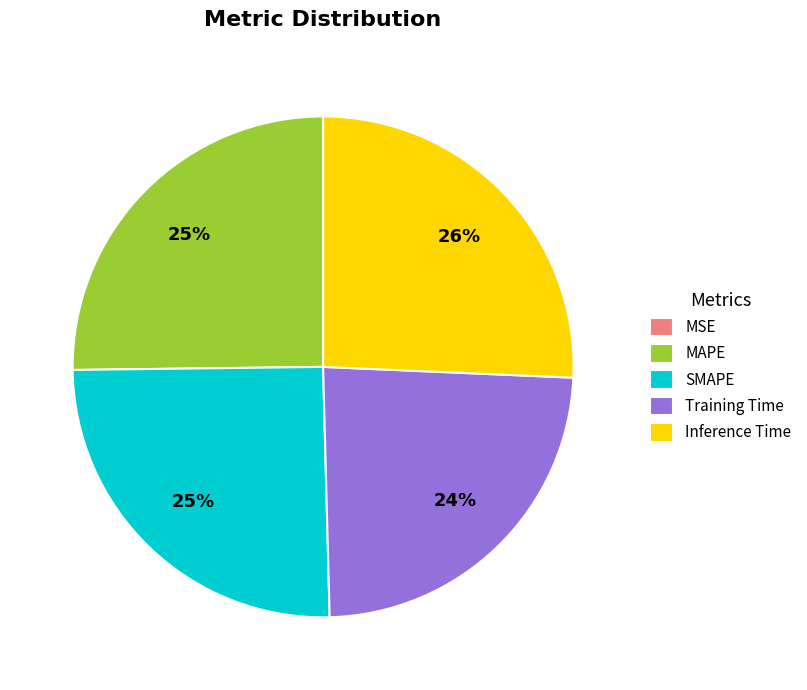

To the nearest percent, what is the combined percentage of MAPE and Training Time?

49%